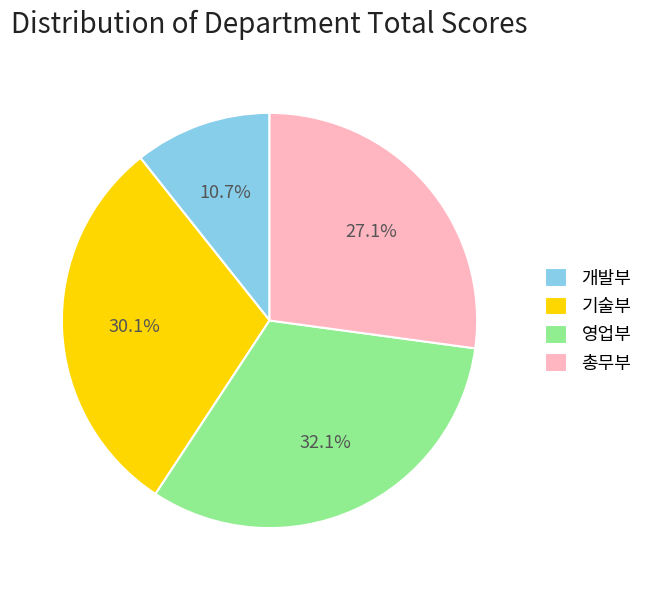

Which category has the biggest portion of the pie?

영업부